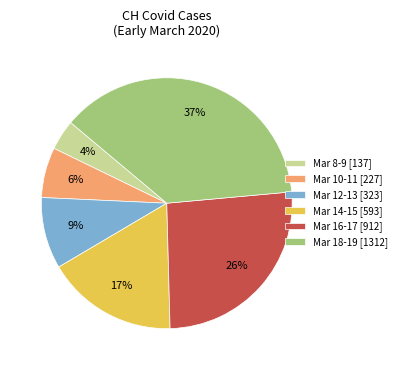

To the nearest percent, what portion does Mar 12-13 [323] represent?

9%